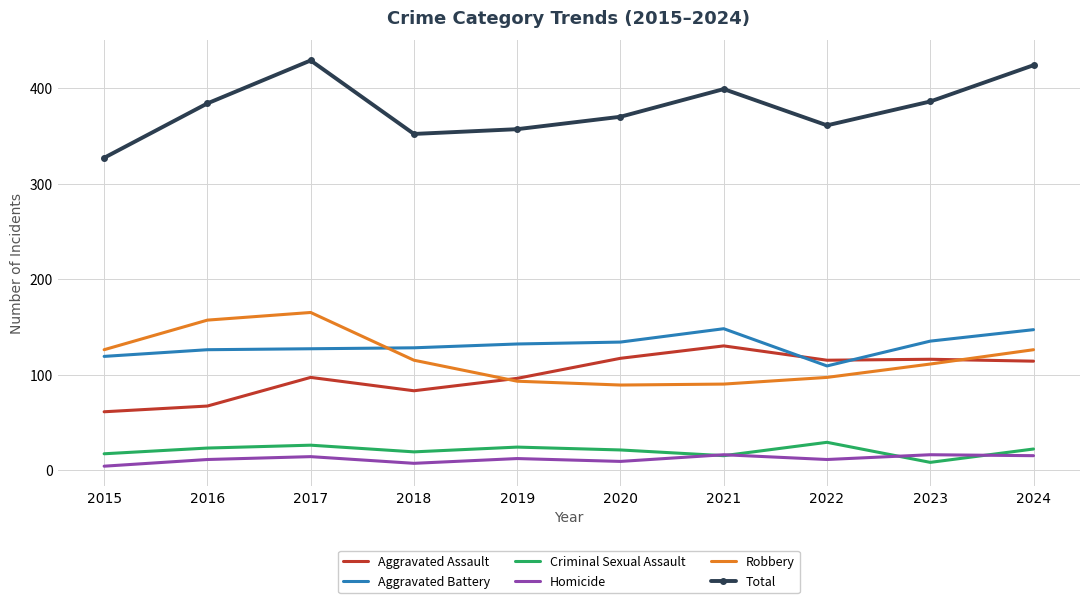

The Robbery series shows 97 at 2022. True or false?

True